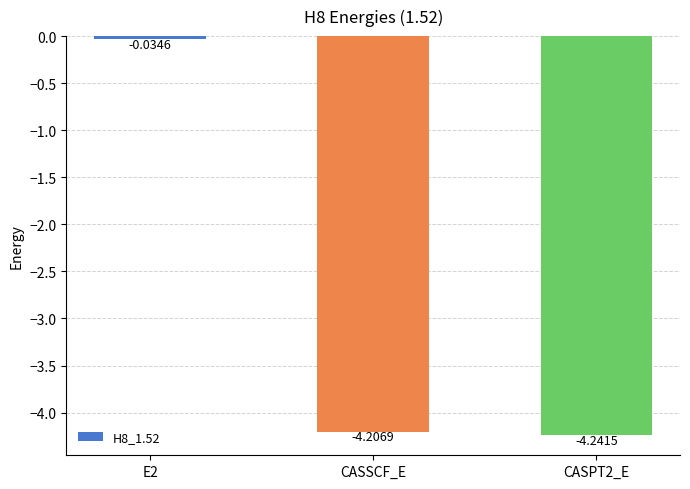

What is the difference between the maximum and minimum values?

4.2